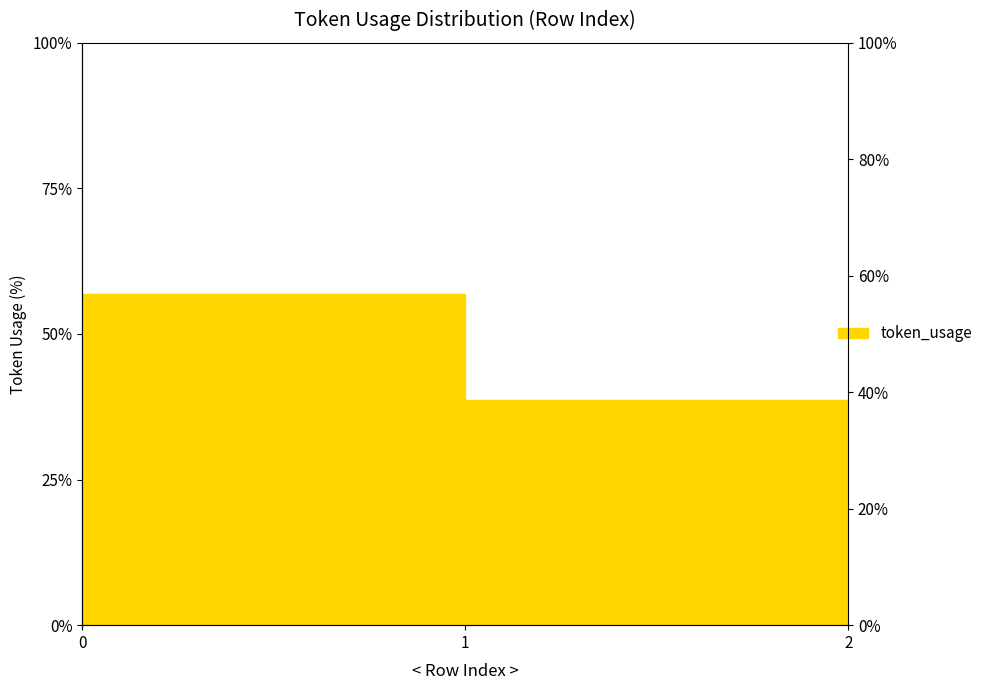

Reading left to right, what are all the values shown in this chart?

0=56.8	1=38.7	2=4.5